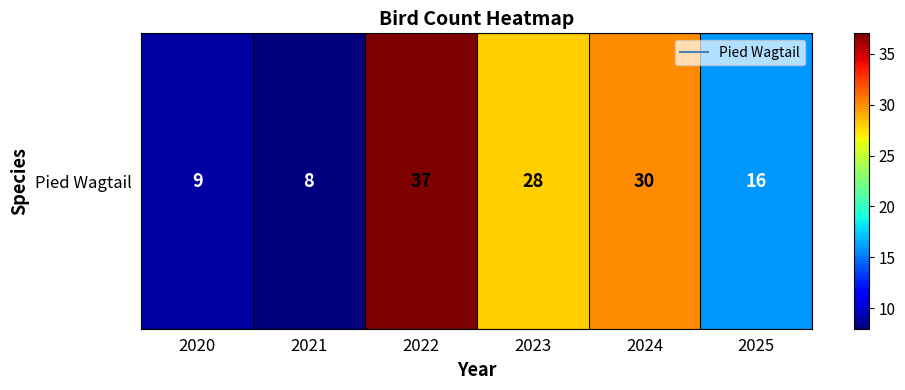

Between 2020 and 2023, which is larger?

2023